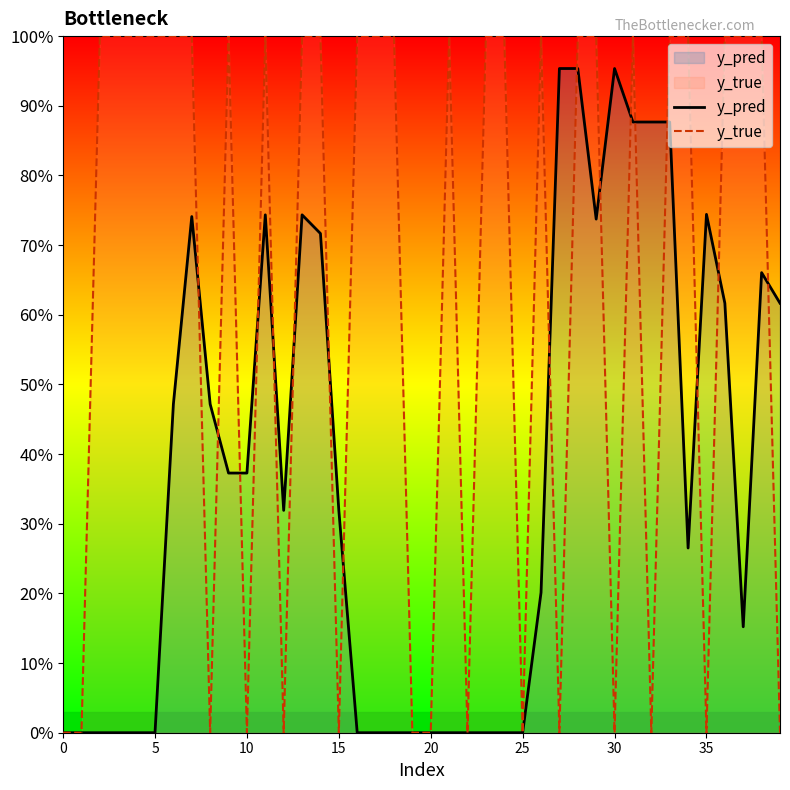

In y_pred, how many points are lower than both neighbors (excluding endpoints)?

4